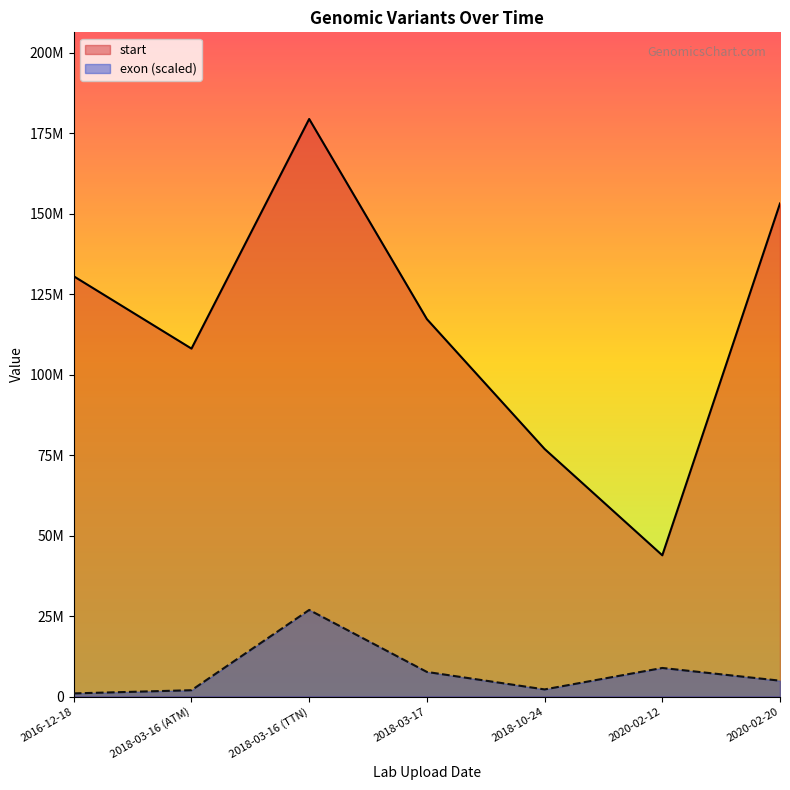

Which series has the largest range (max minus min)?

start